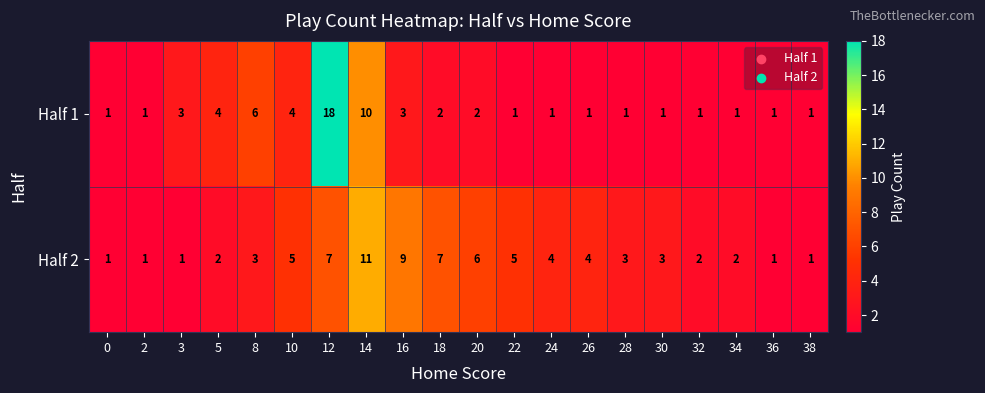

Which series has the widest spread of values?

Half 1